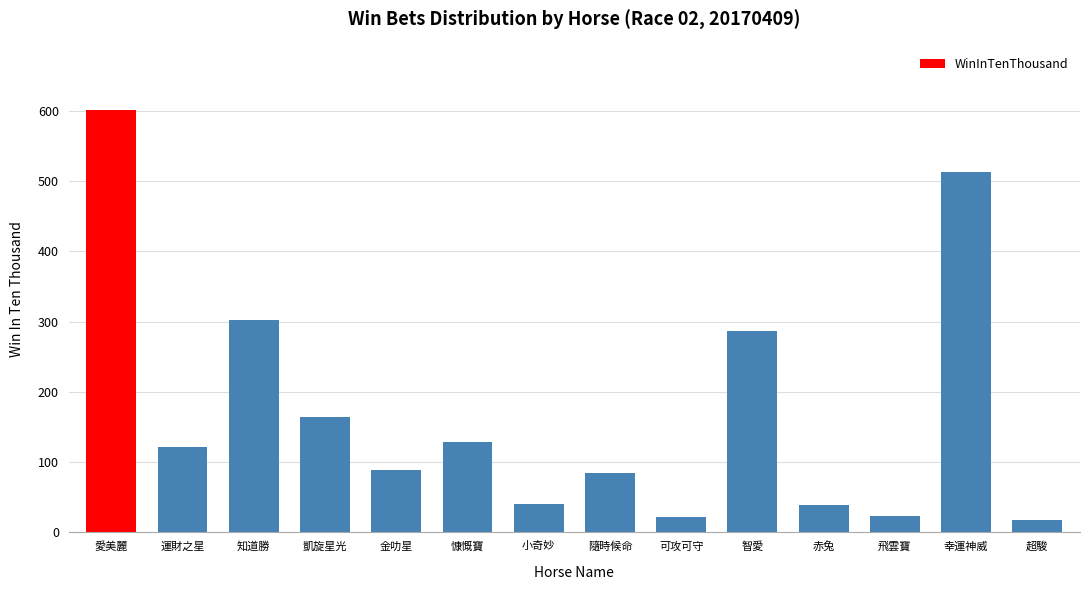

At which label is the value closest to 309?

知道勝